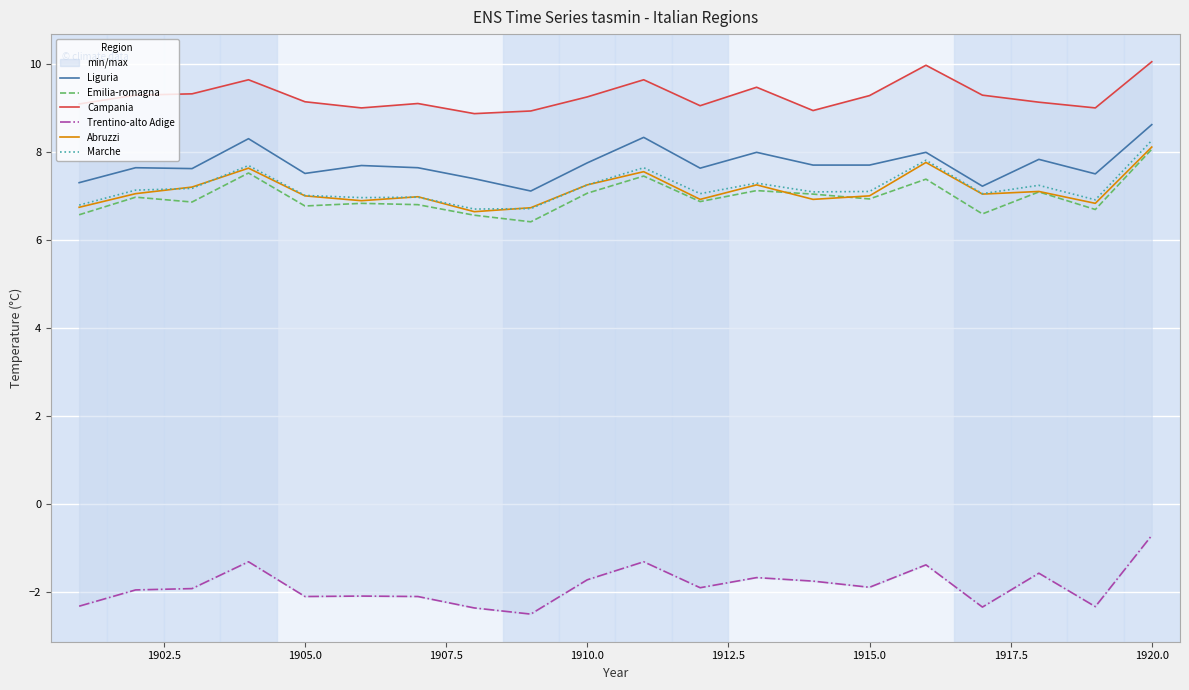

What is the highest value of the Abruzzi series?

8.1